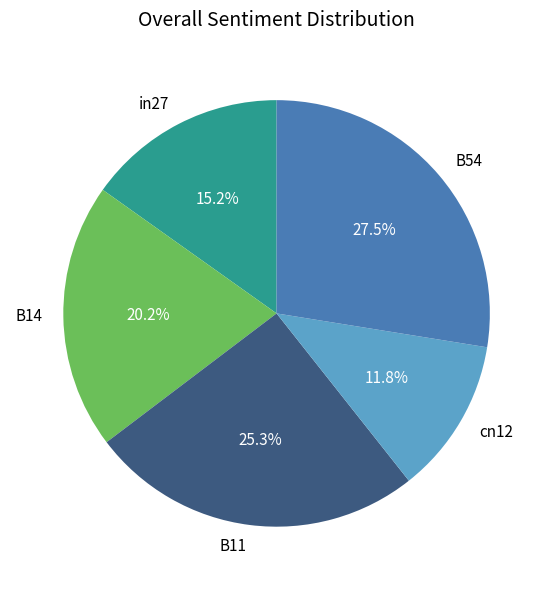

How many segments does this pie chart have?

5